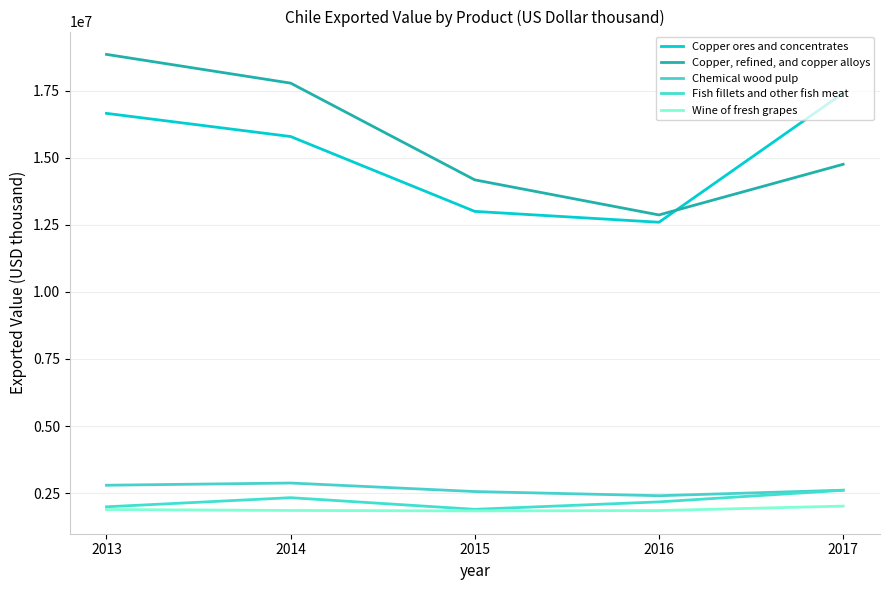

How many lines are shown in the chart?

5